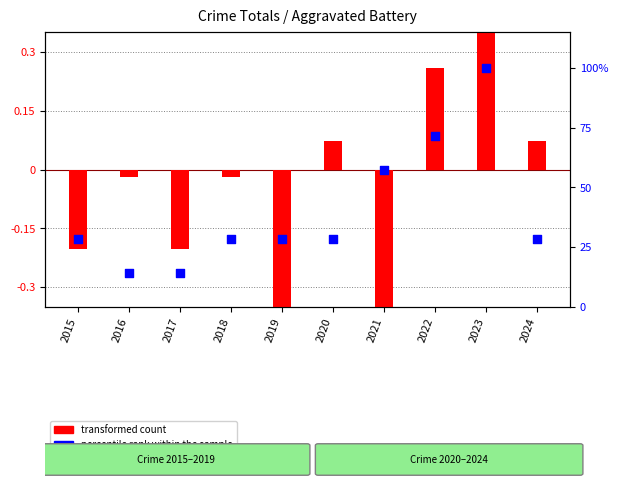

At which category is the sum across all series the highest?

2023